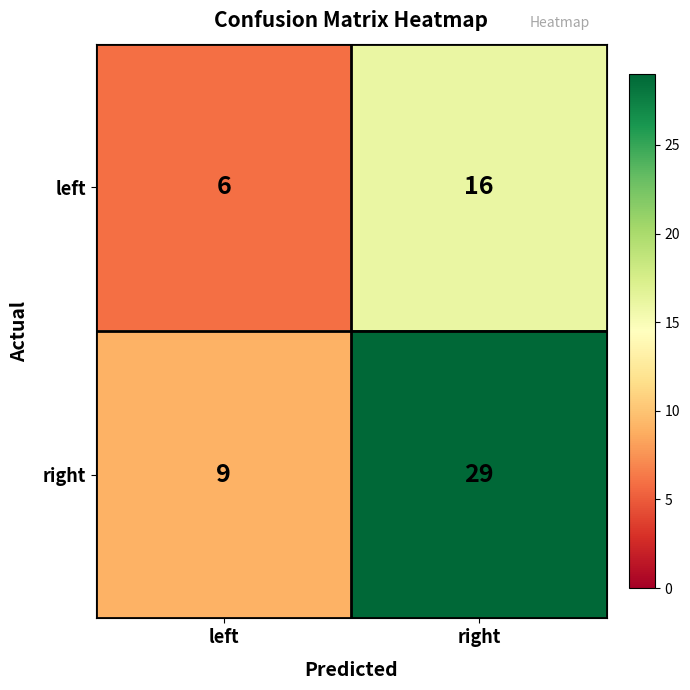

The right series shows 9 at left. True or false?

True